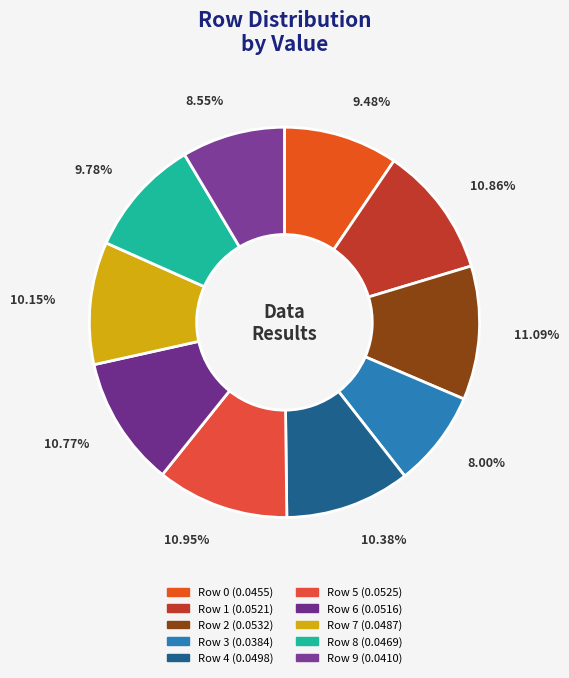

To the nearest percent, what portion does Row 5 represent?

11%